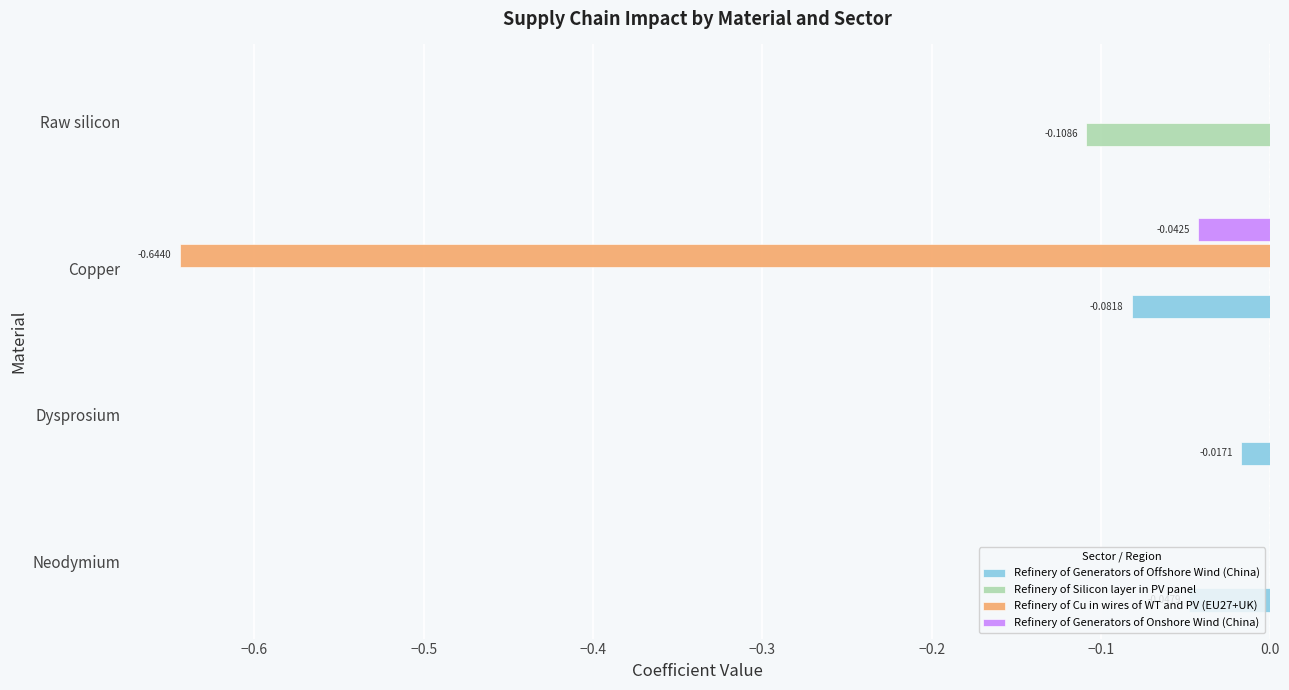

What are all the series names shown in the legend?

Refinery of Generators of Offshore Wind (China), Refinery of Silicon layer in PV panel, Refinery of Cu in wires of WT and PV (EU27+UK), Refinery of Generators of Onshore Wind (China)